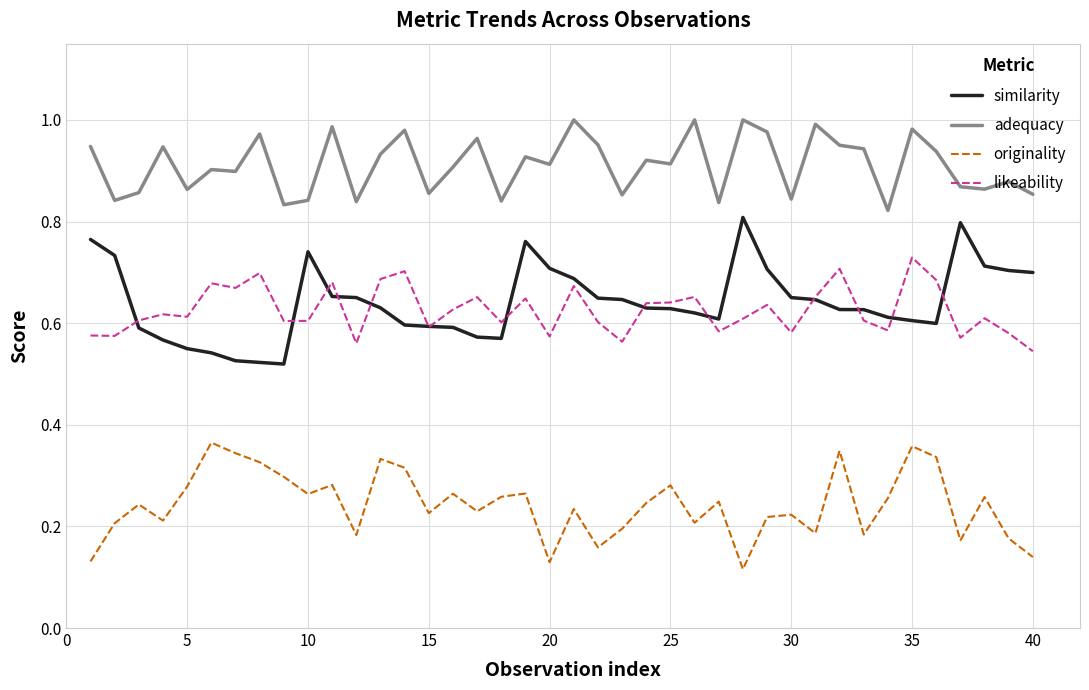

Does the chart have visible grid lines?

Yes